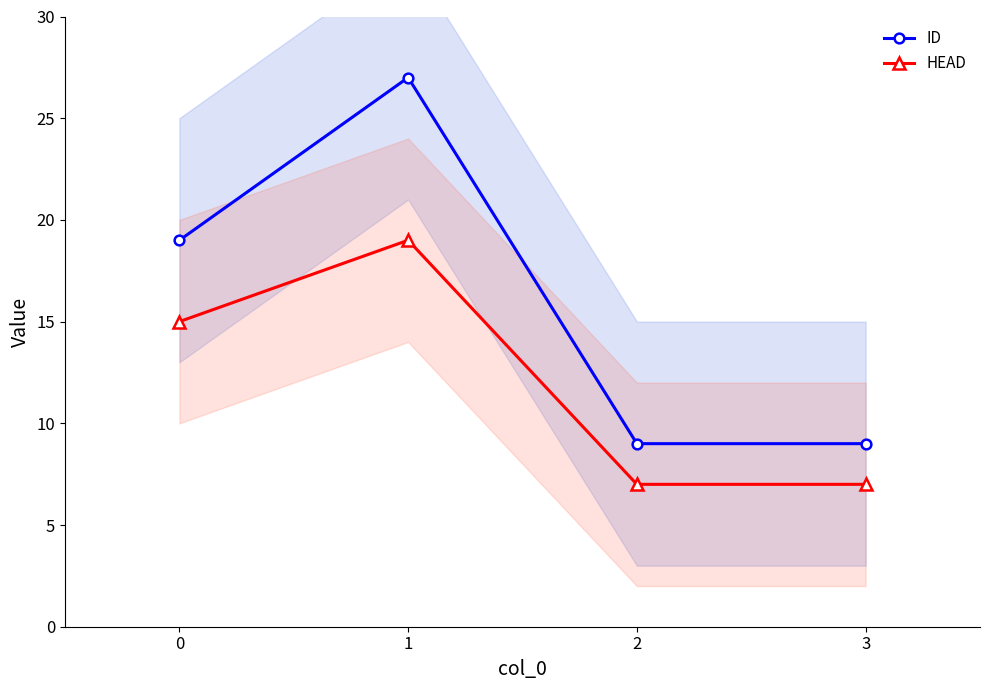

Which category has the lowest value in the ID series?

2